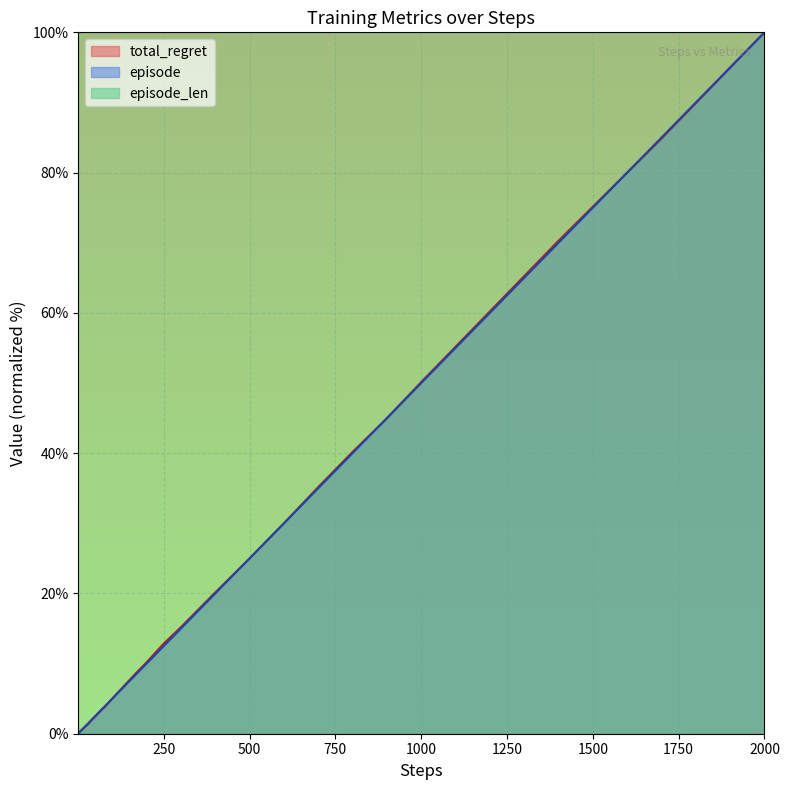

What is the maximum value shown in the chart?

100.0